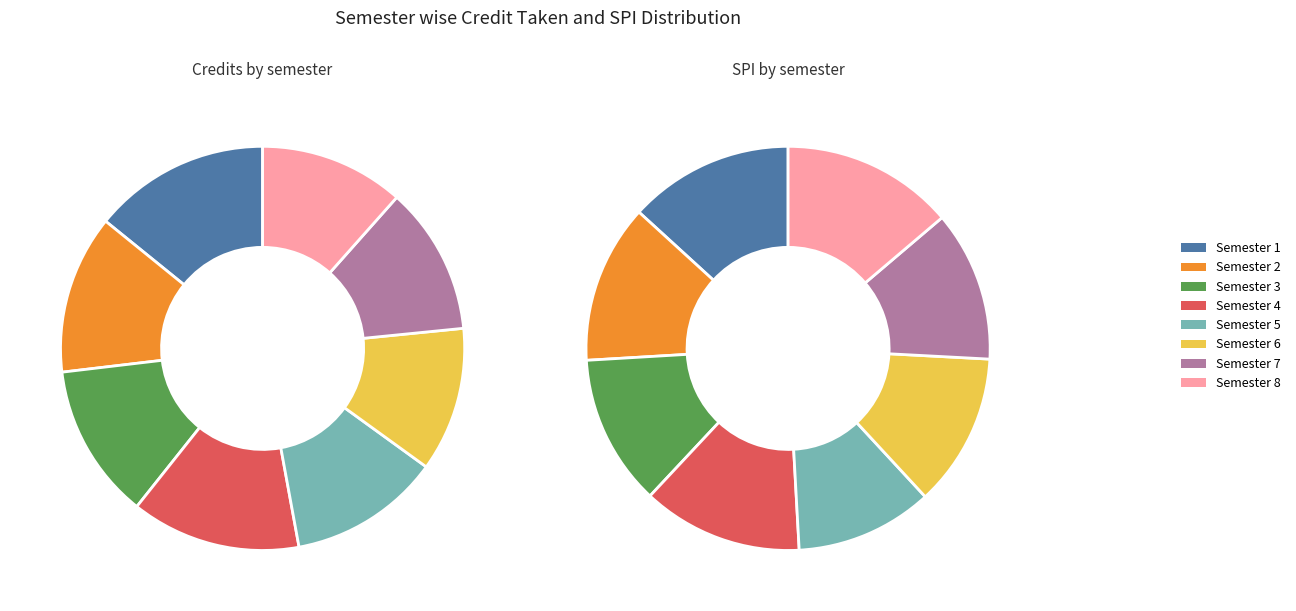

Count the number of slices in the pie.

8